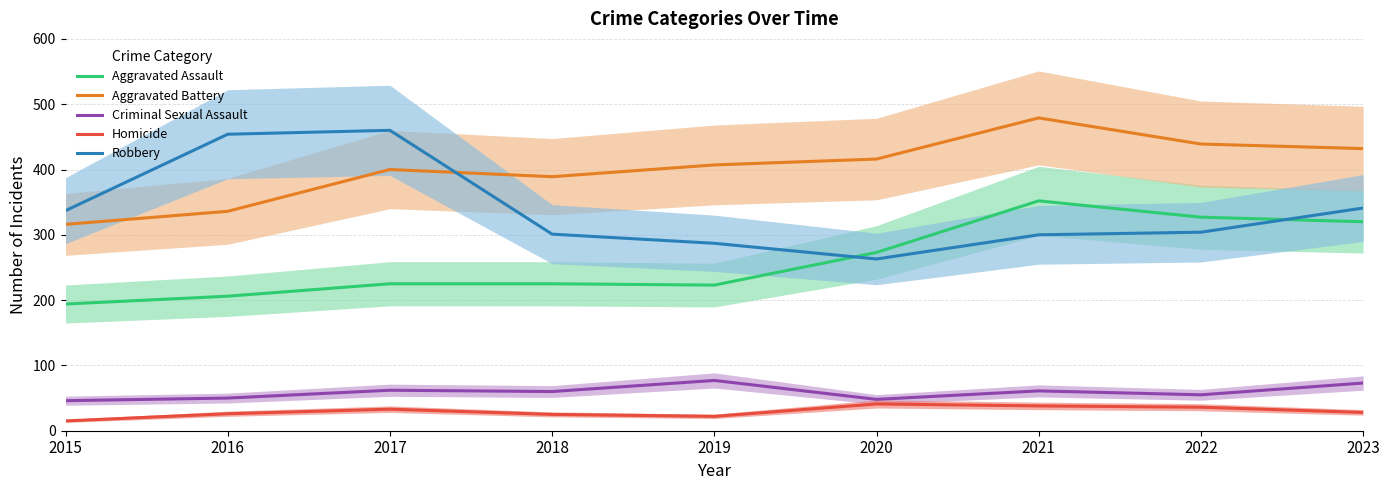

At which label does Robbery reach its minimum?

2020